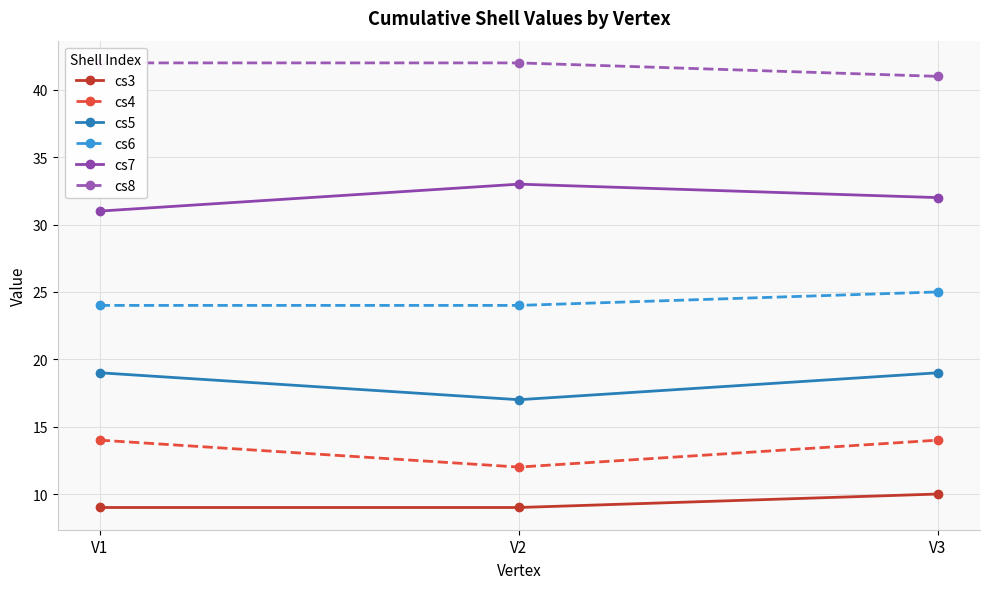

What is the lowest value of the cs6 series?

24